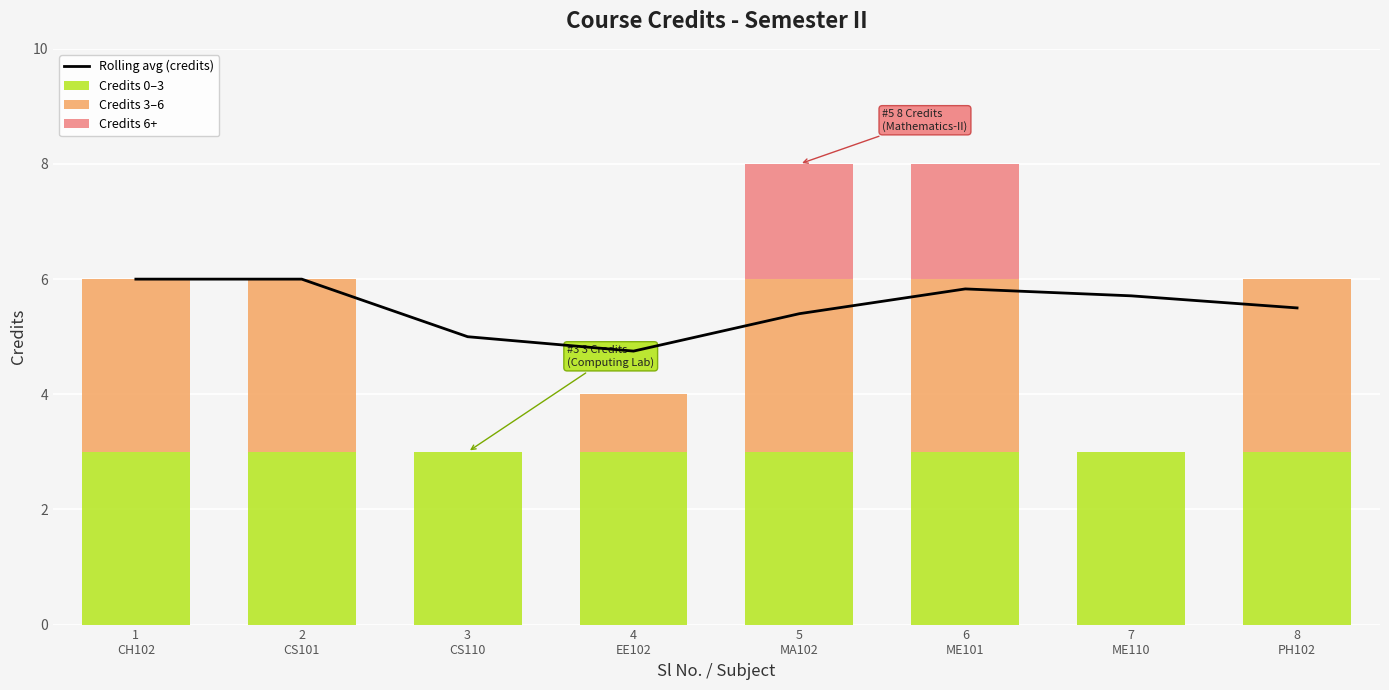

At how many categories does at least one series exceed 3?

8